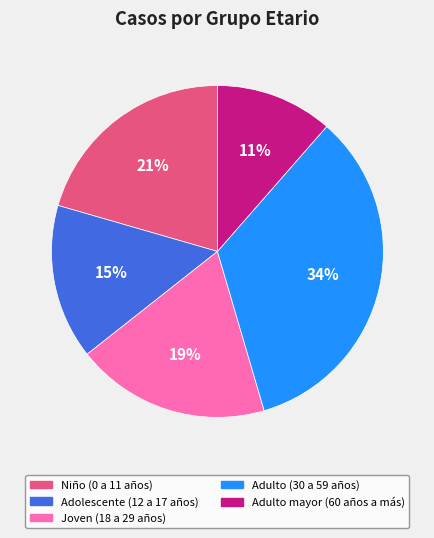

Which category has the smallest portion of the pie?

Adulto mayor (60 años a más)